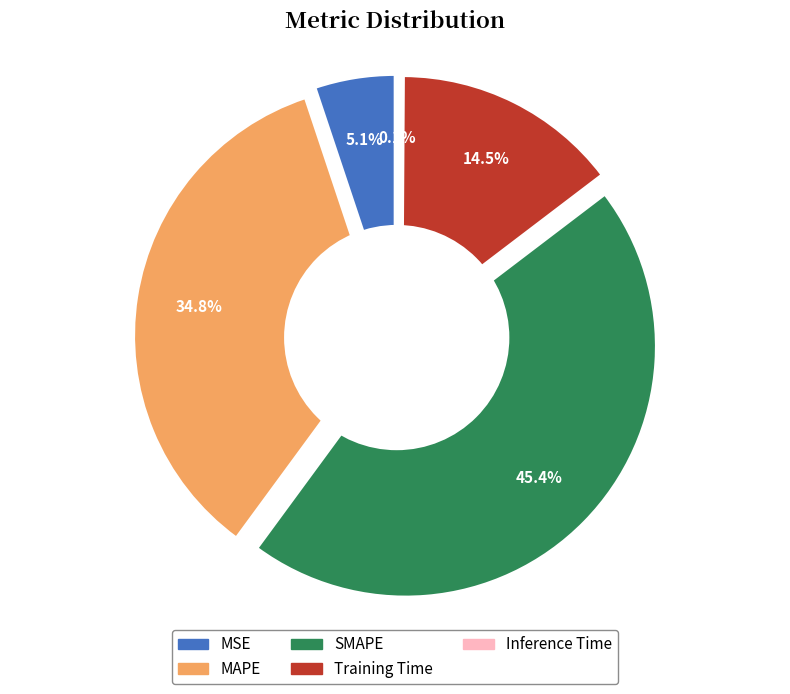

Do MSE and MAPE together represent more than half of the pie?

No